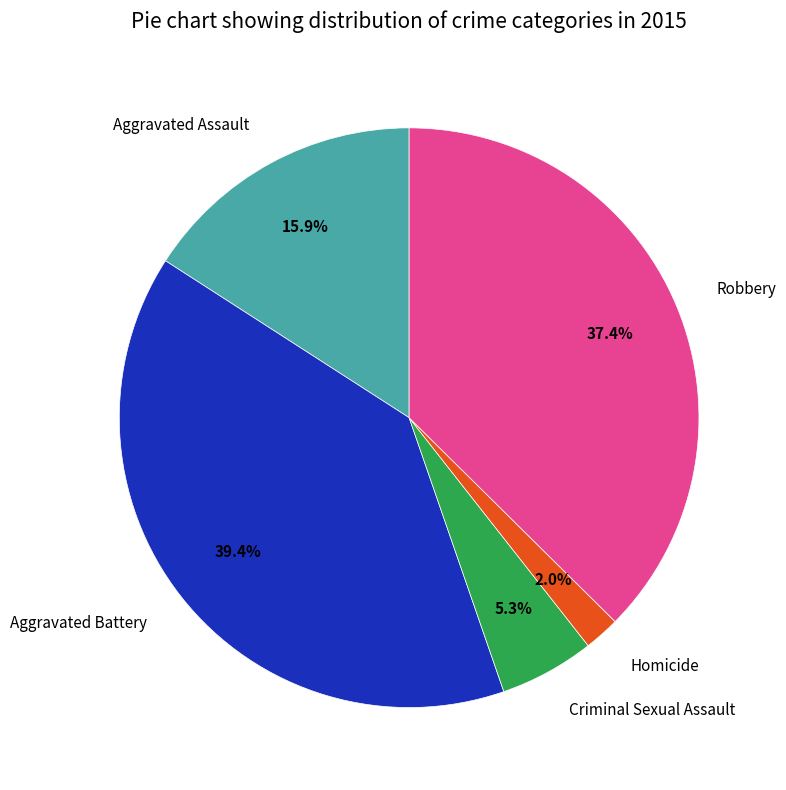

Which category has the smallest portion of the pie?

Homicide